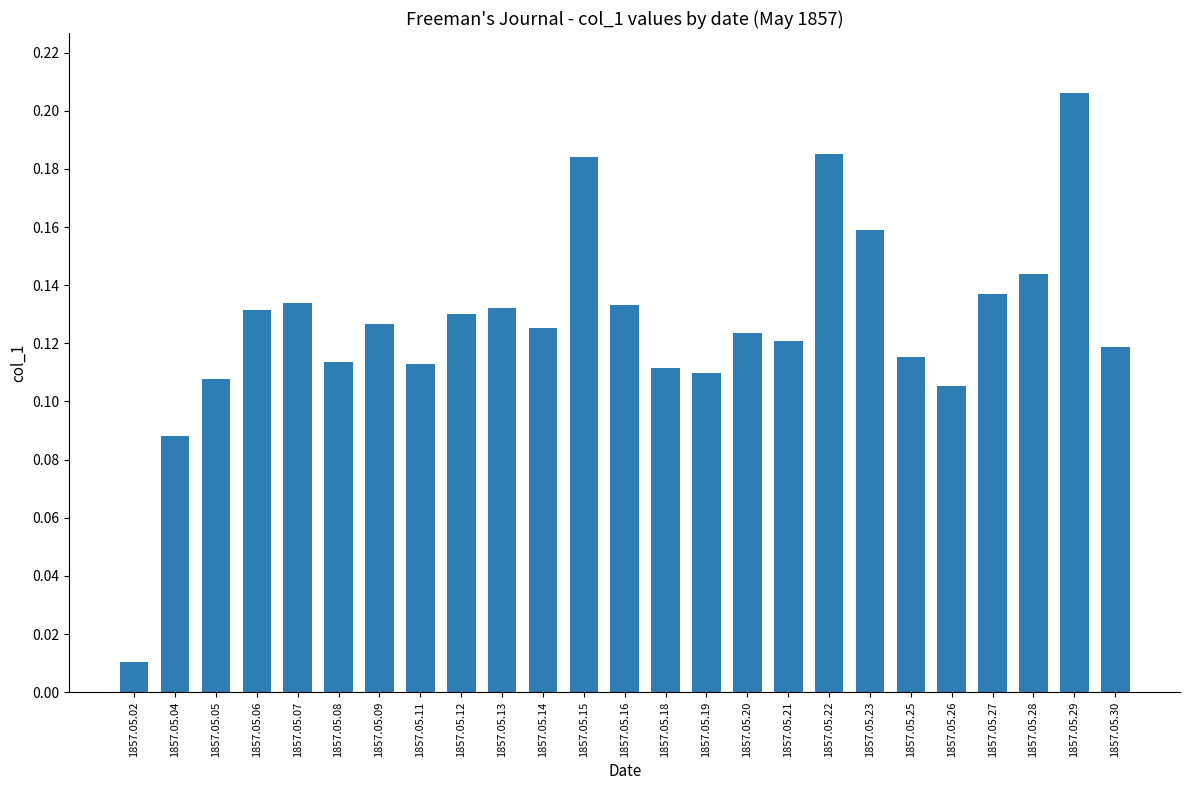

At which category does the chart reach its minimum across all series?

1857.05.02